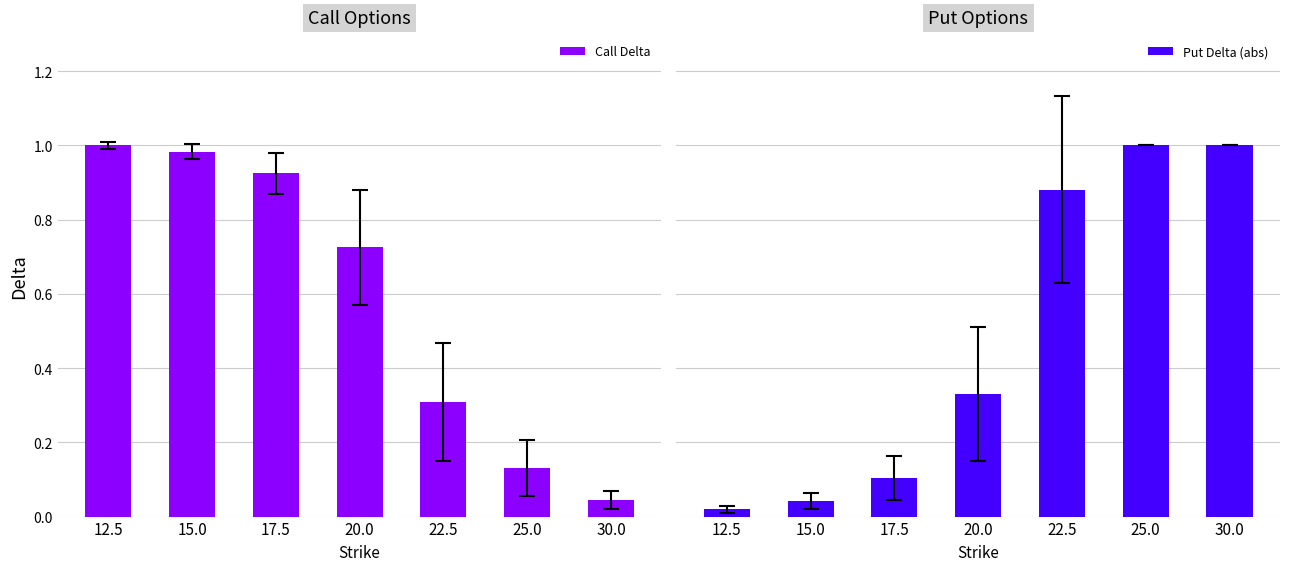

The value of Put Delta (abs) at 20.0 is 0.3. True or false?

True